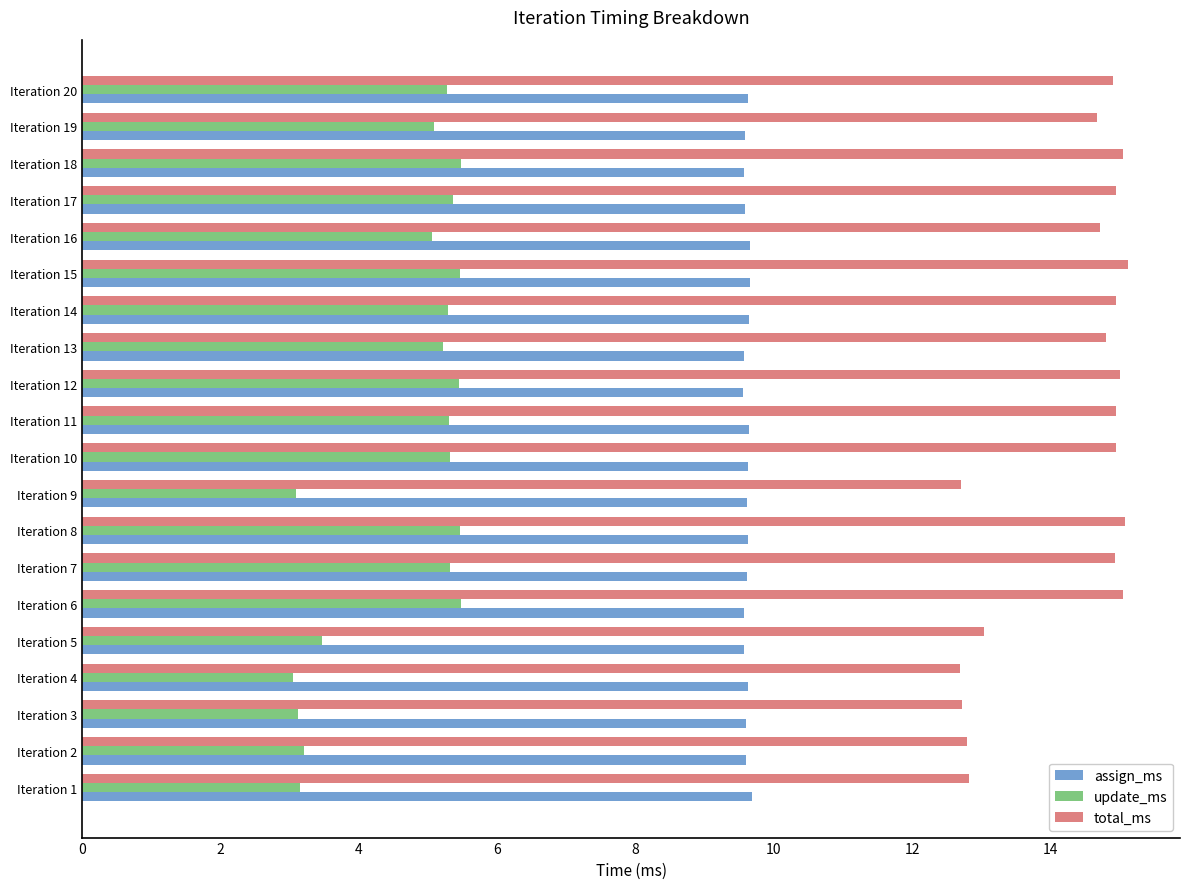

What is the spread (max minus min) of values at Iteration 6?

9.6